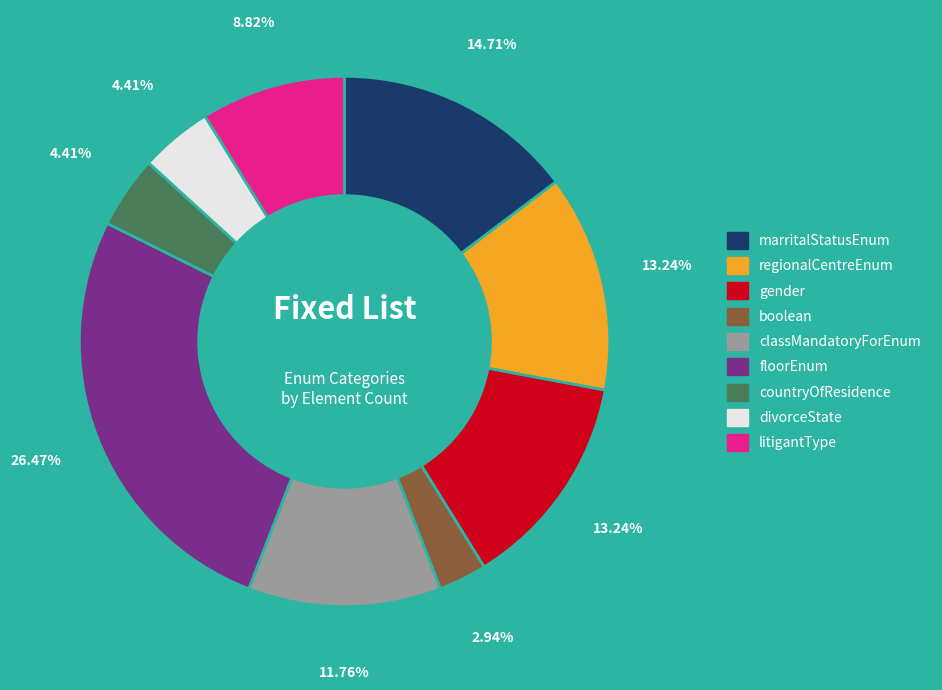

Is the sum of countryOfResidence and marritalStatusEnum greater than half?

No